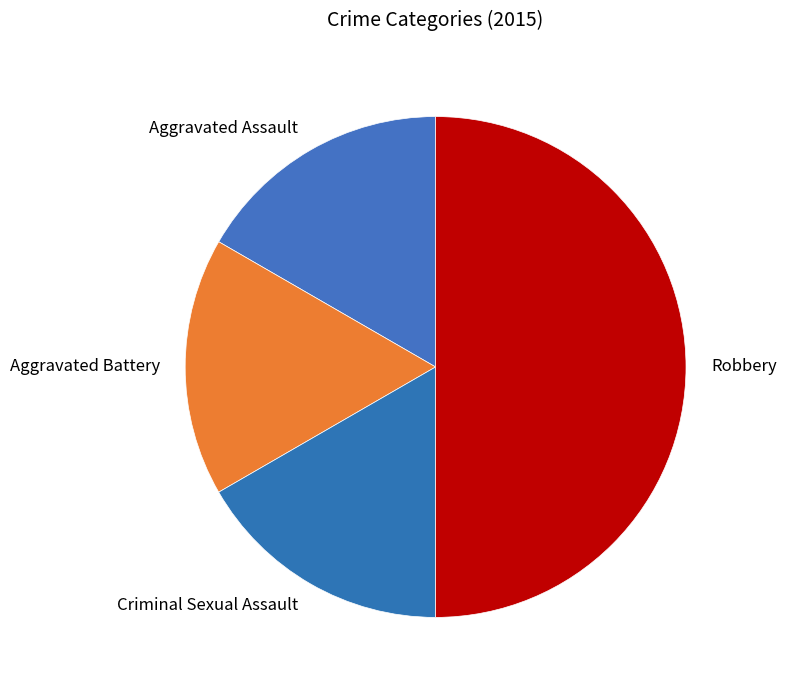

Is the sum of Aggravated Battery and Aggravated Assault greater than half?

No